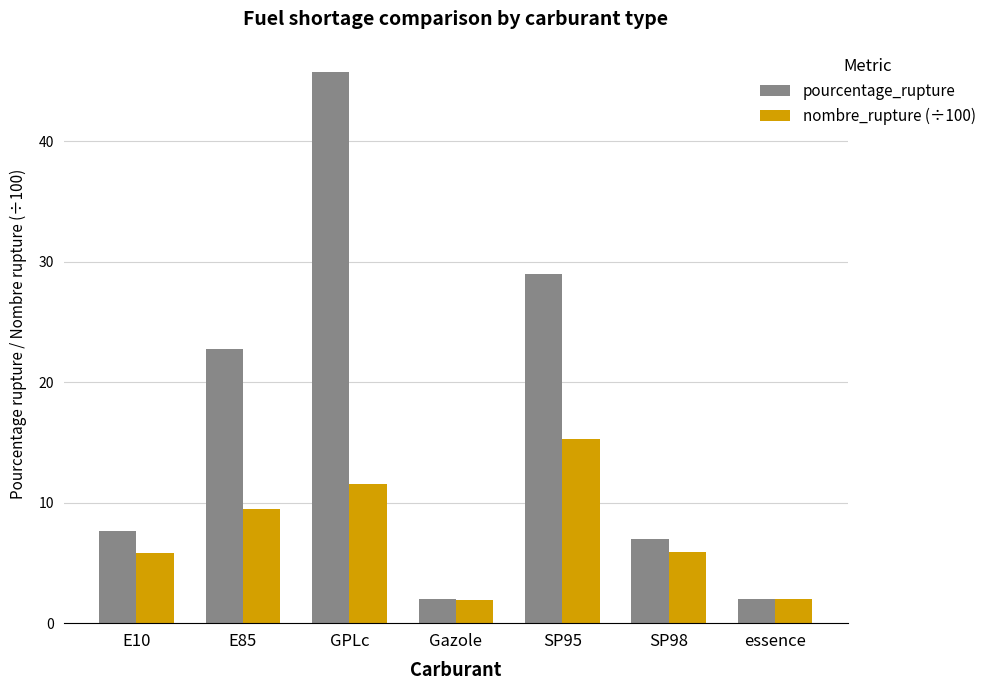

Is it true that nombre_rupture (÷100) equals 27.0 at SP95?

False